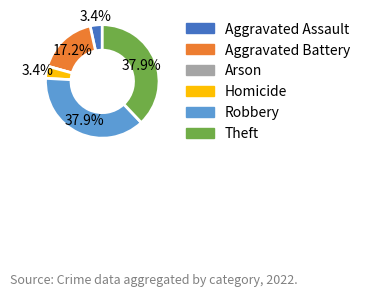

Between Robbery and Homicide, which is larger?

Robbery